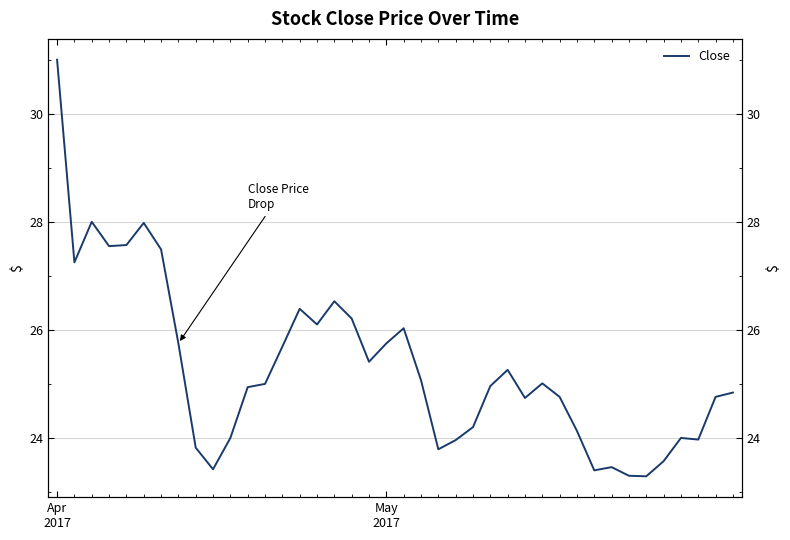

Does the chart display data point markers on the line(s)?

No